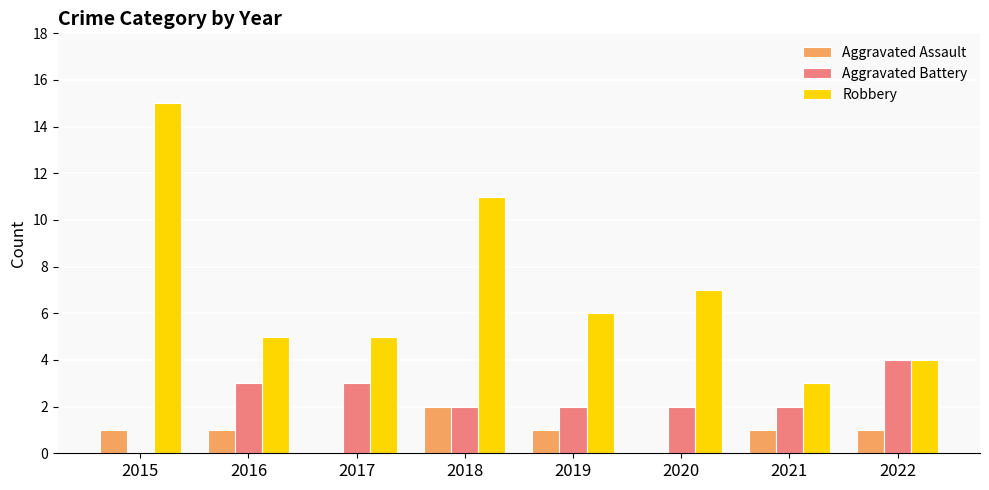

Which series has the largest total across all categories?

Robbery